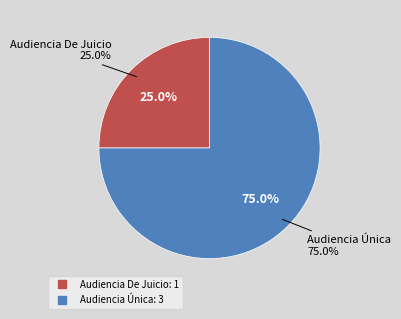

Which slice is the largest?

Audiencia Única